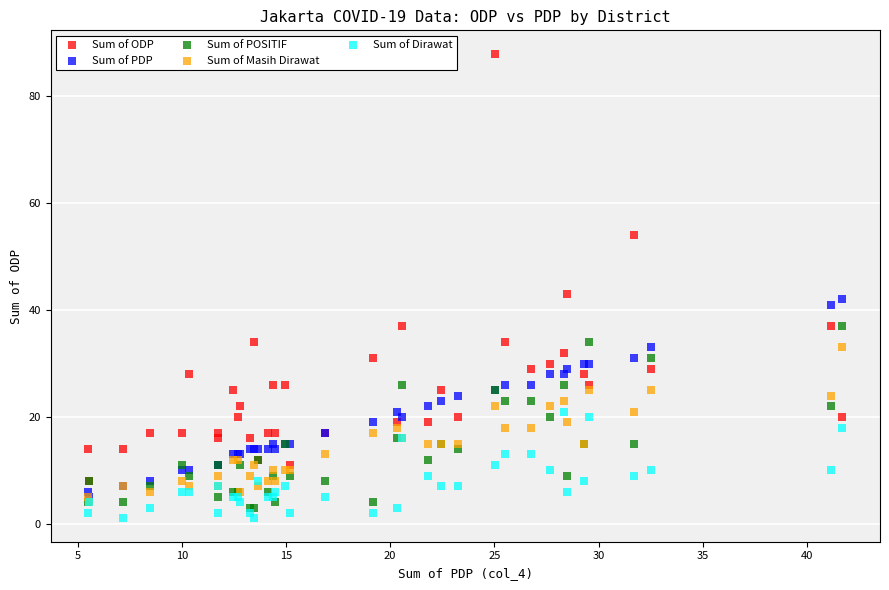

In the Sum of ODP series, what Y value is closest to 48?

43